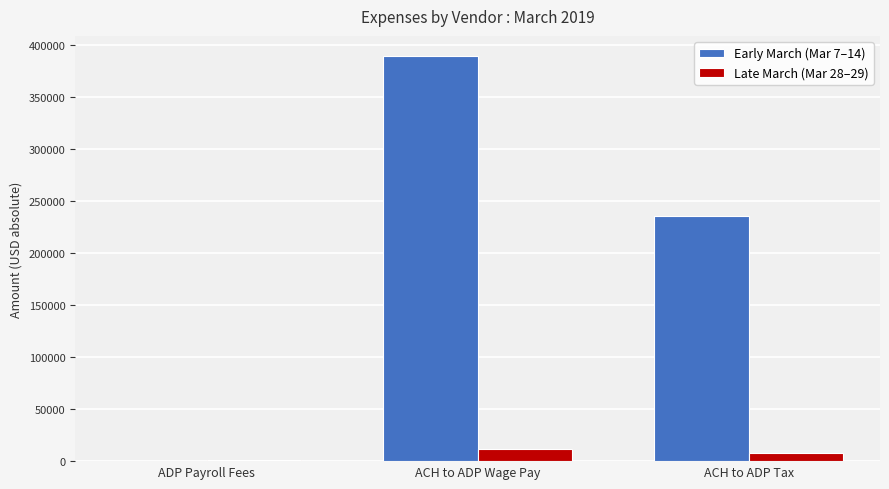

What is the greatest value displayed?

389509.6